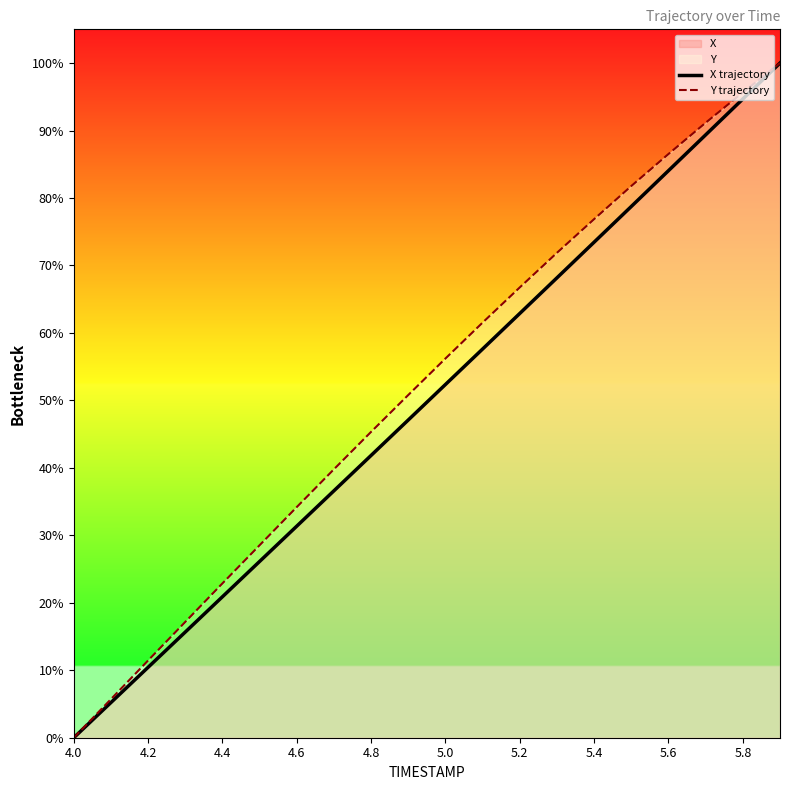

Does the chart display data point markers on the line(s)?

No